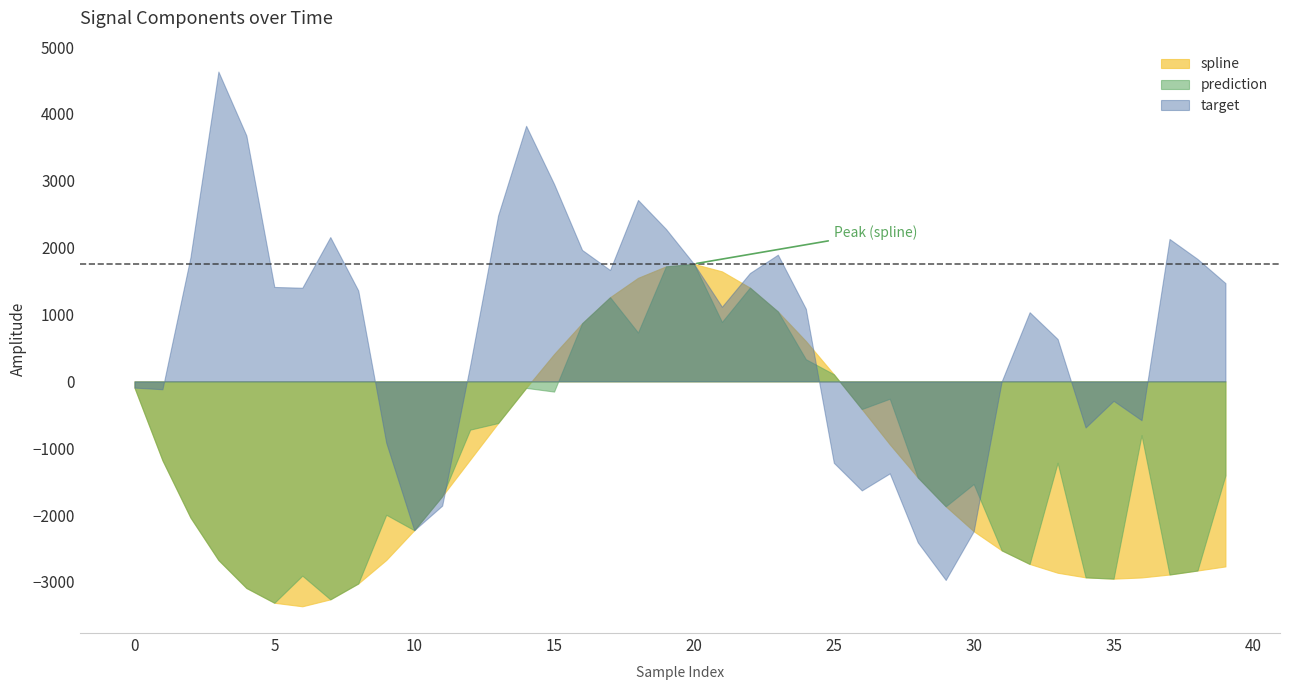

What is the difference between the highest and lowest values at 1?

1062.8